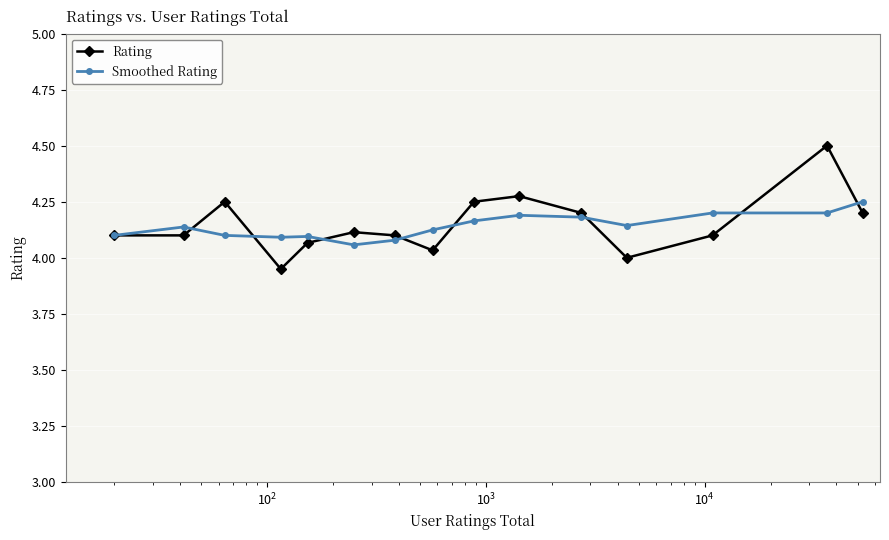

Count the number of data series in this chart.

2